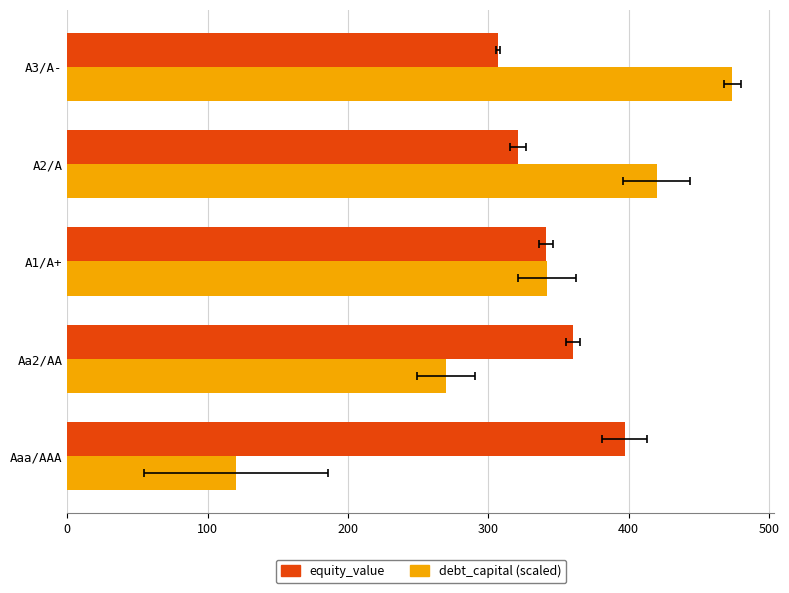

How many data points in debt_capital (scaled) are above 342?

3